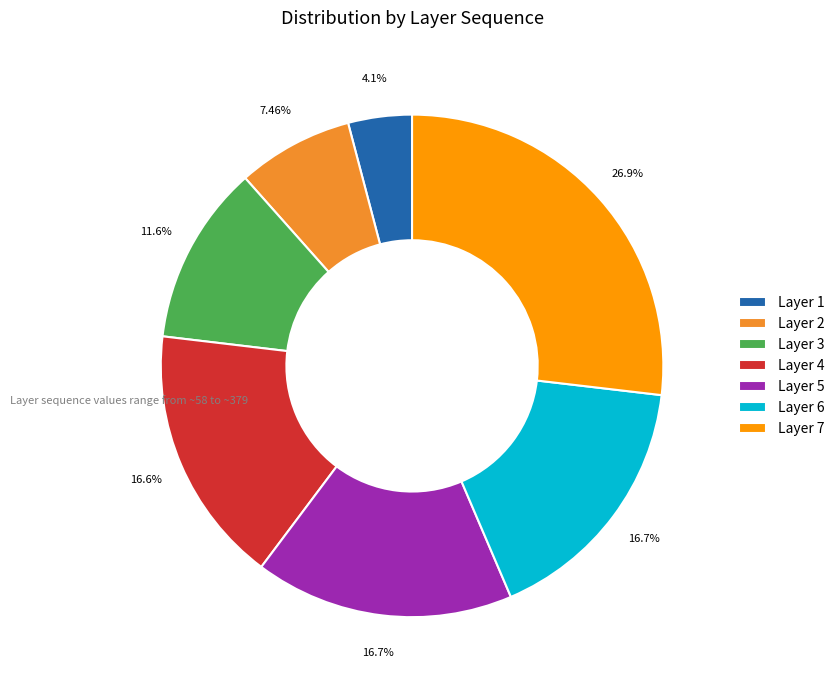

Between Layer 2 and Layer 5, which is larger?

Layer 5